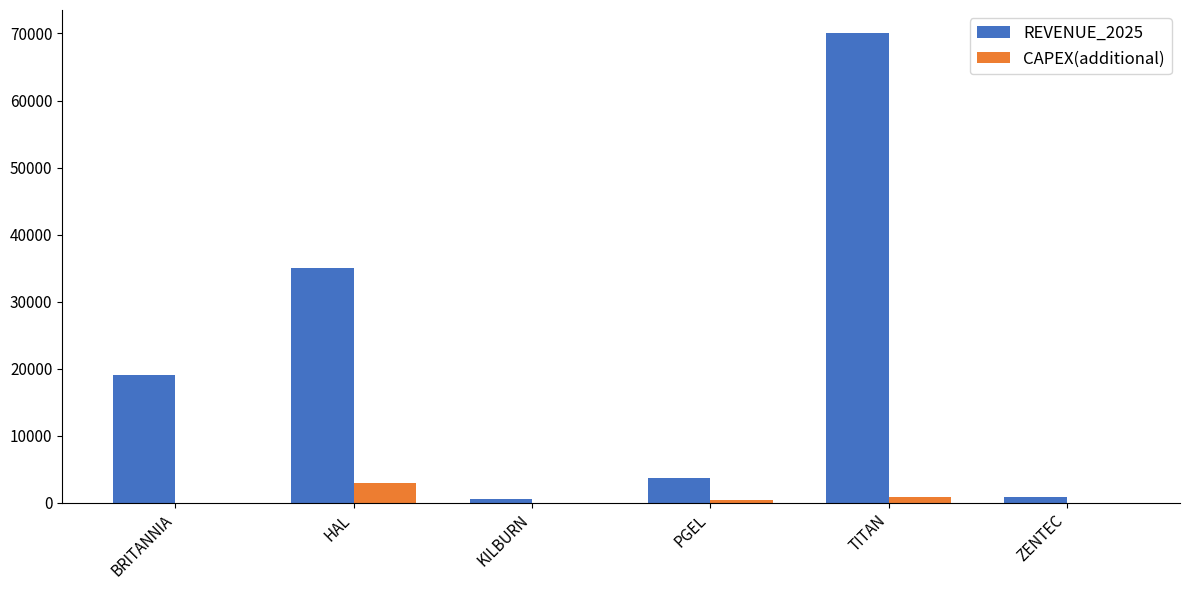

Between BRITANNIA and HAL, which series saw the biggest shift?

REVENUE_2025